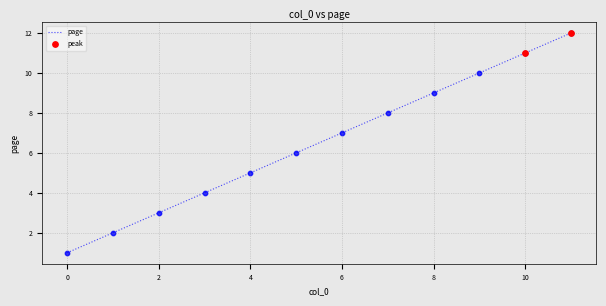

What is the difference between the maximum and minimum values?

11